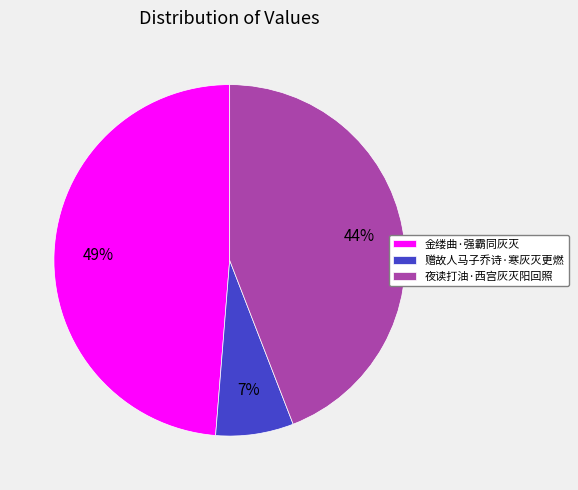

Do 夜读打油·西宫灰灭阳回照 and 赠故人马子乔诗·寒灰灭更燃 together represent more than half of the pie?

Yes